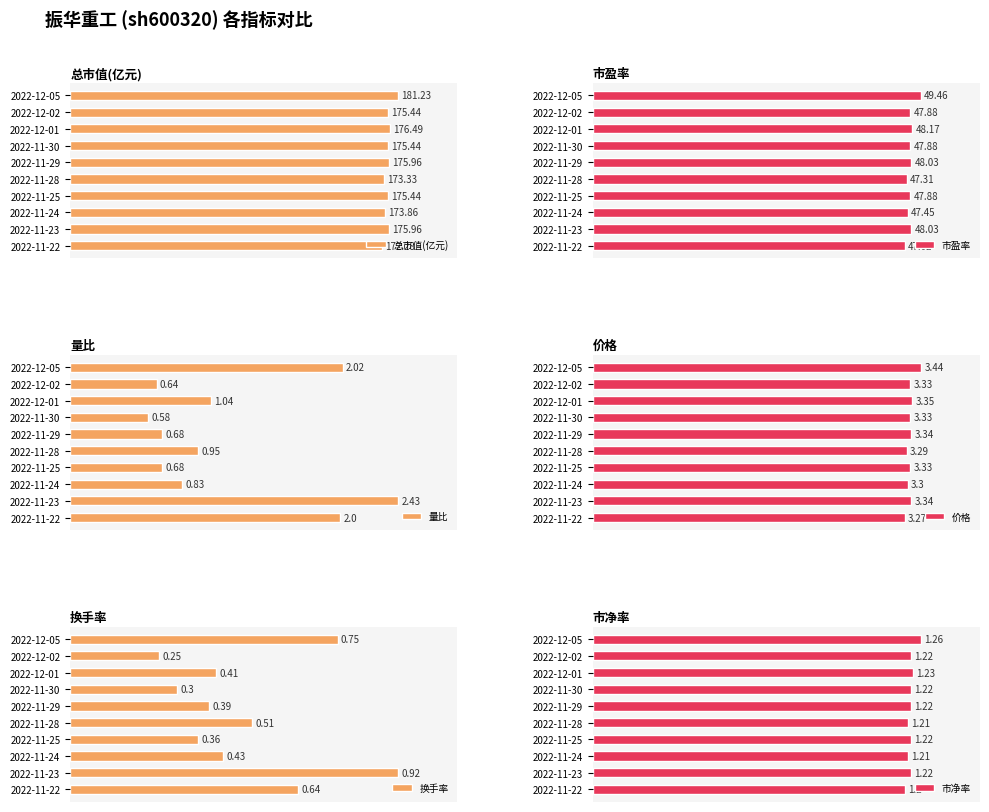

Rank the categories by 换手率 value from lowest to highest.

2022-12-02, 2022-11-30, 2022-11-25, 2022-11-29, 2022-12-01, 2022-11-24, 2022-11-28, 2022-11-22, 2022-12-05, 2022-11-23